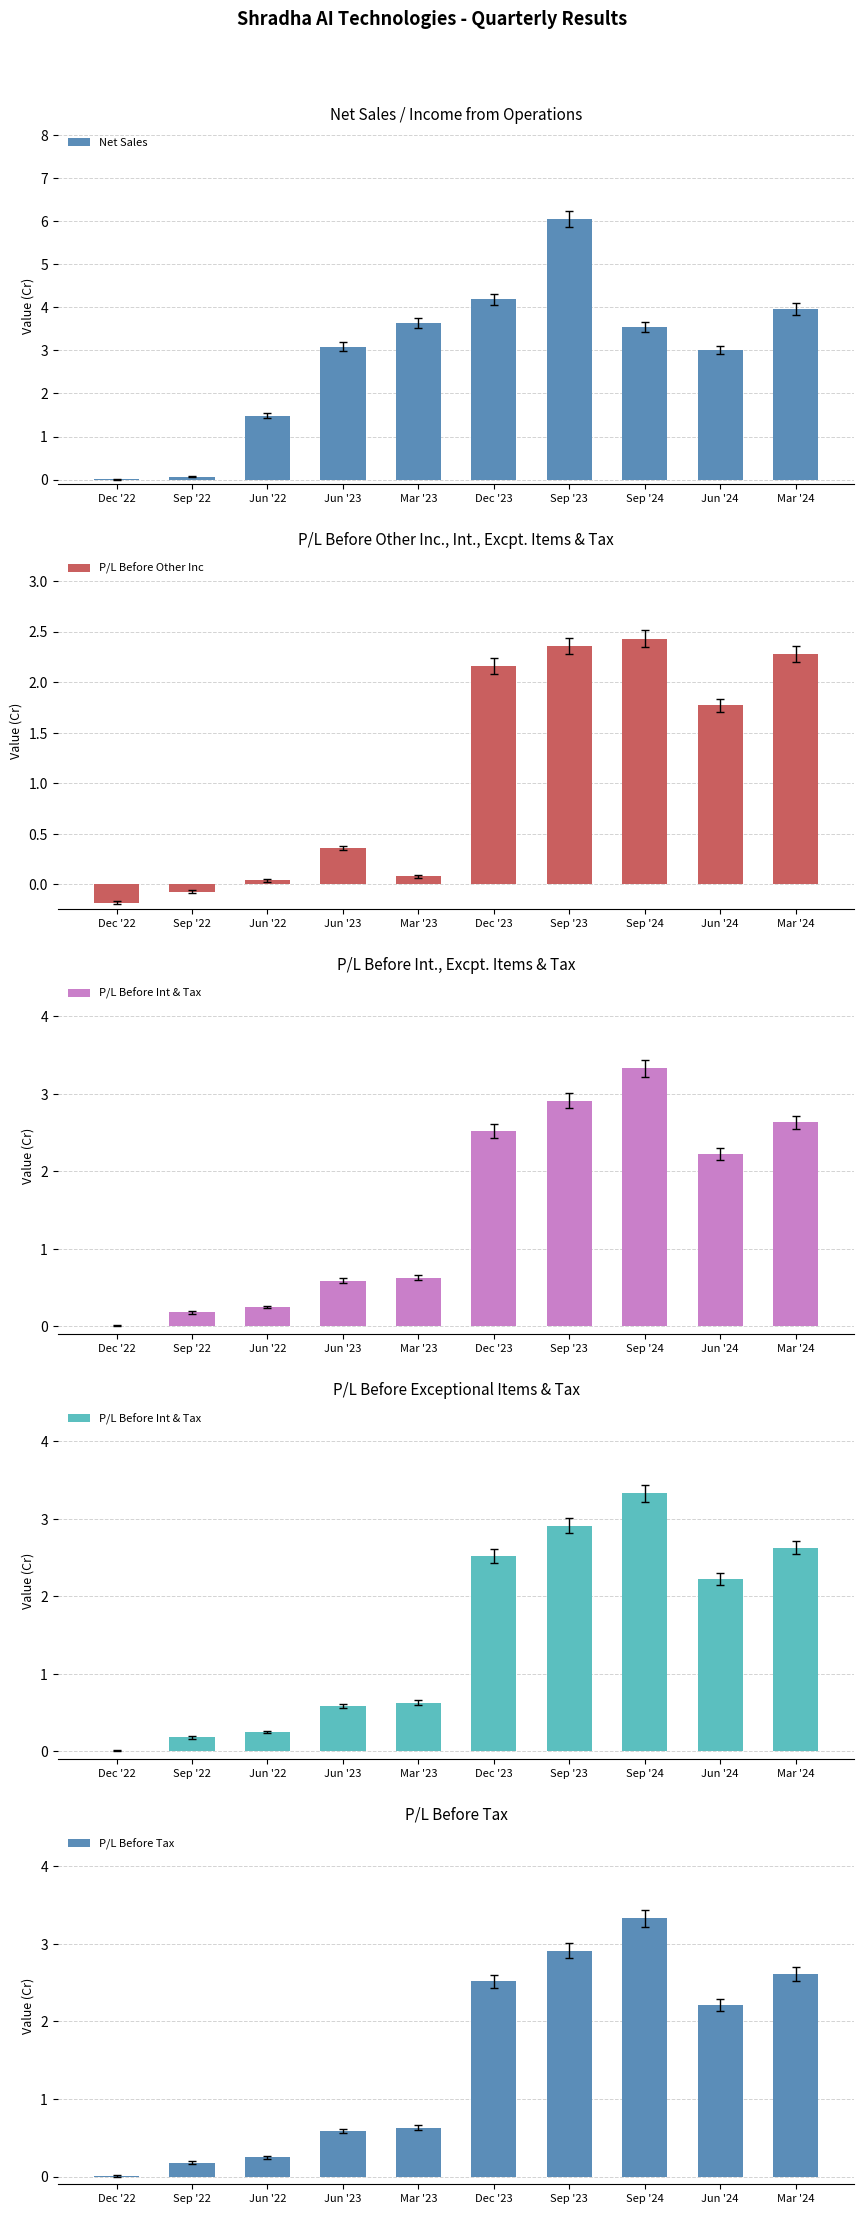

The P/L Before Other Inc series shows 0.1 at Mar '23. True or false?

True